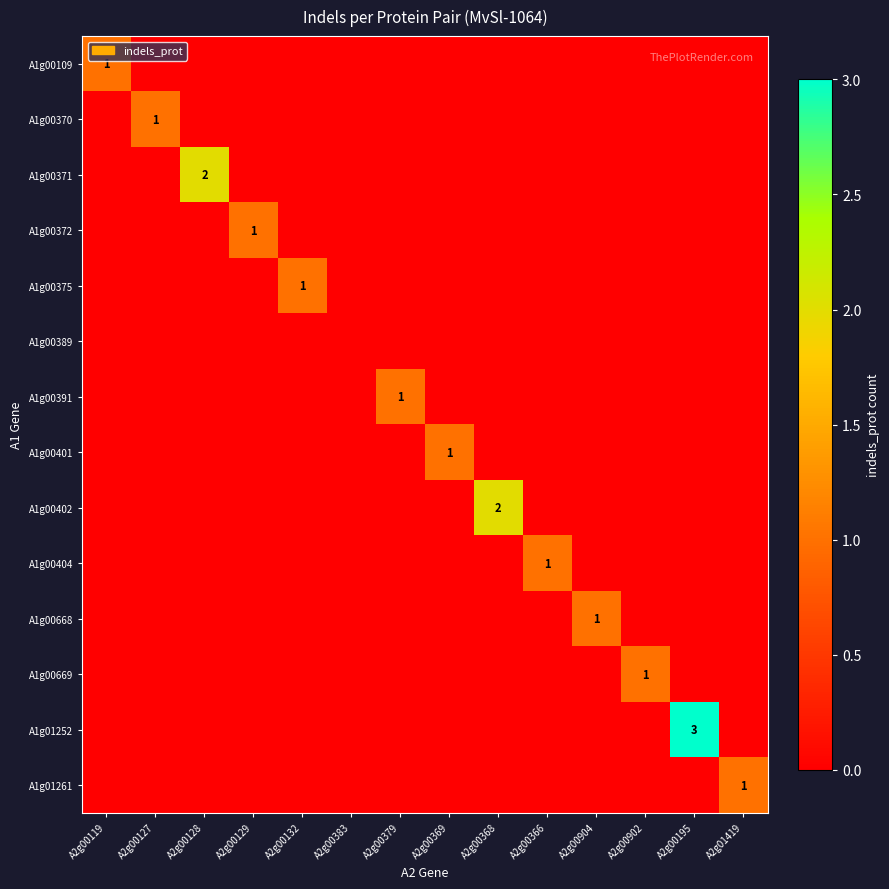

What is the spread (max minus min) of values at A2g00366?

1